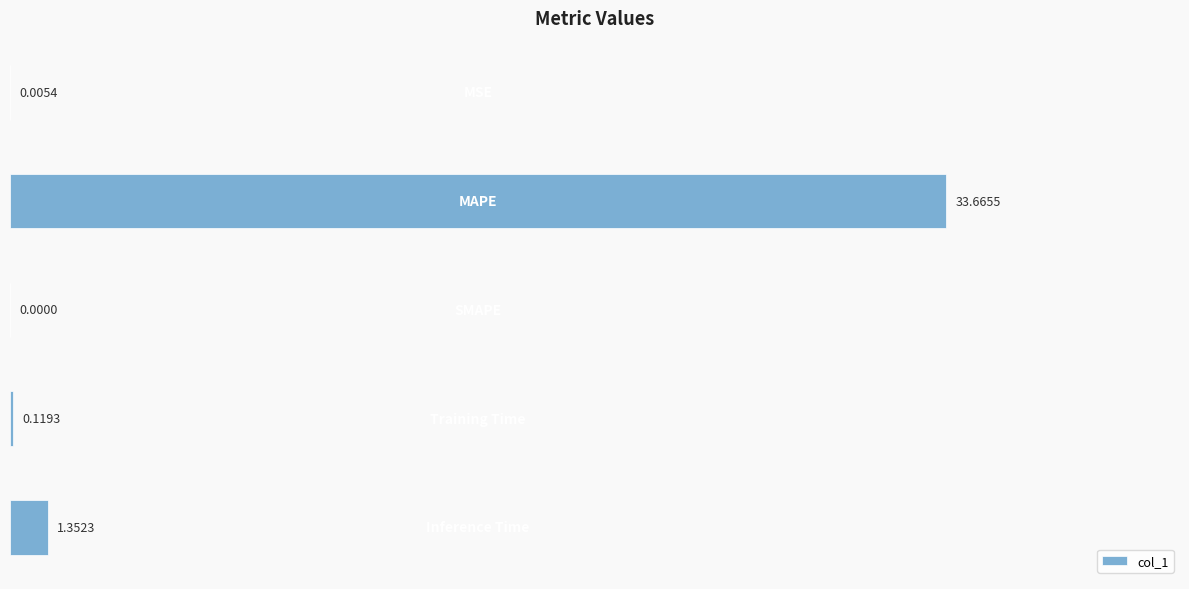

Rank the categories by value from highest to lowest.

1, 4, 3, 0, 2